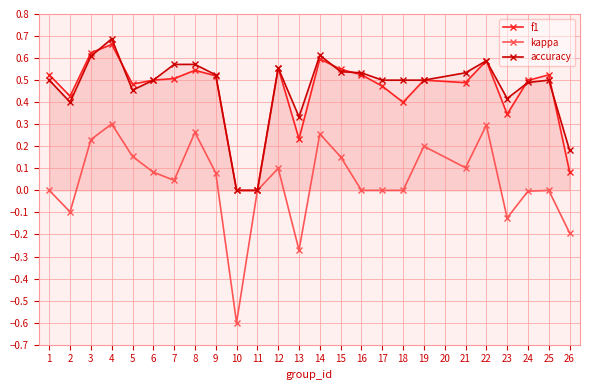

What is the lowest value of the kappa series?

-0.6